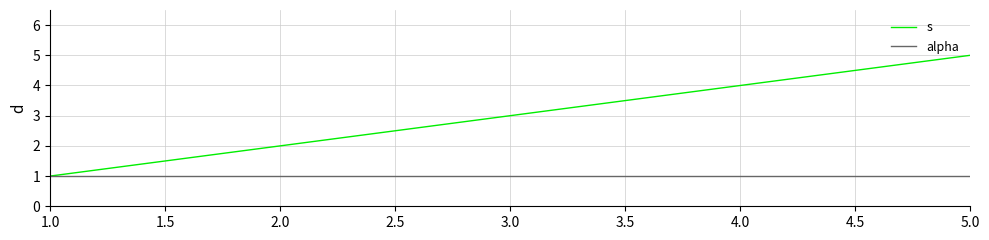

Rank the series by their maximum value, from lowest to highest.

alpha, s